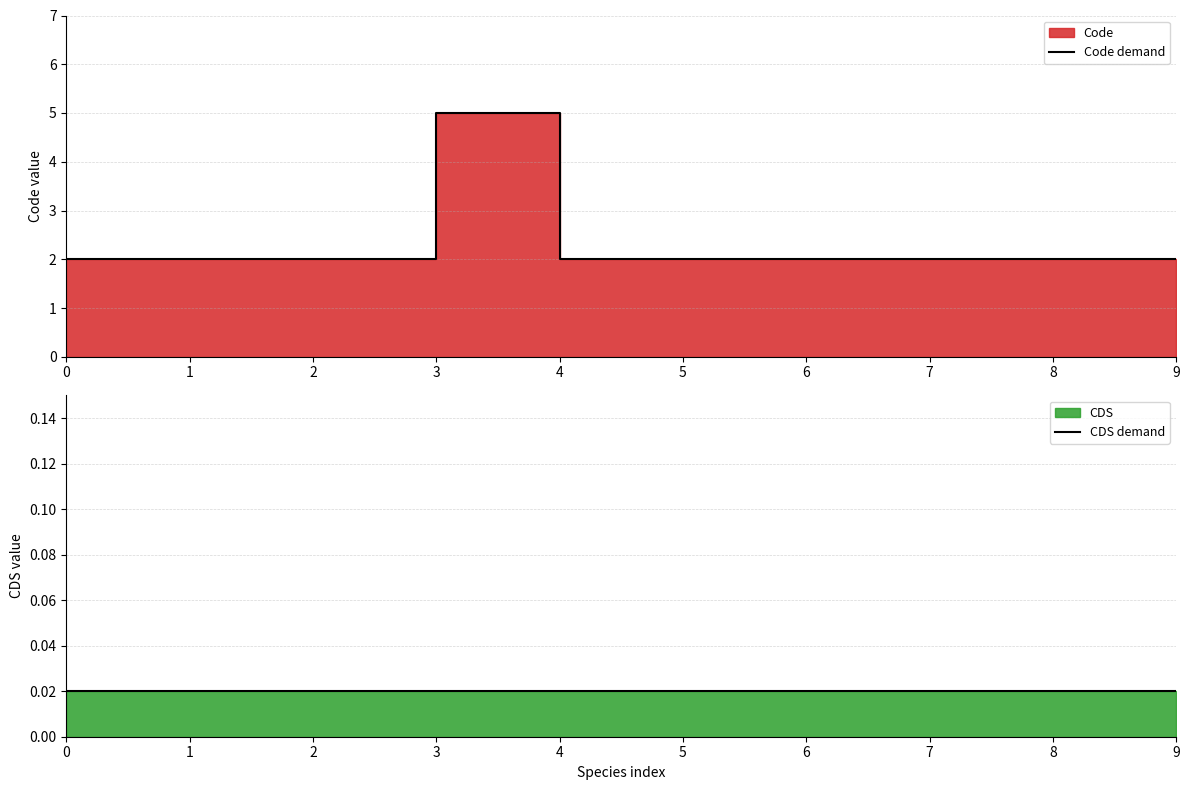

Reading left to right, what are all the values shown in this chart?

Code demand: 2.0	2.0	2.0	5.0	2.0	2.0	2.0	2.0	2.0	2.0
CDS demand: 0.0	0.0	0.0	0.0	0.0	0.0	0.0	0.0	0.0	0.0